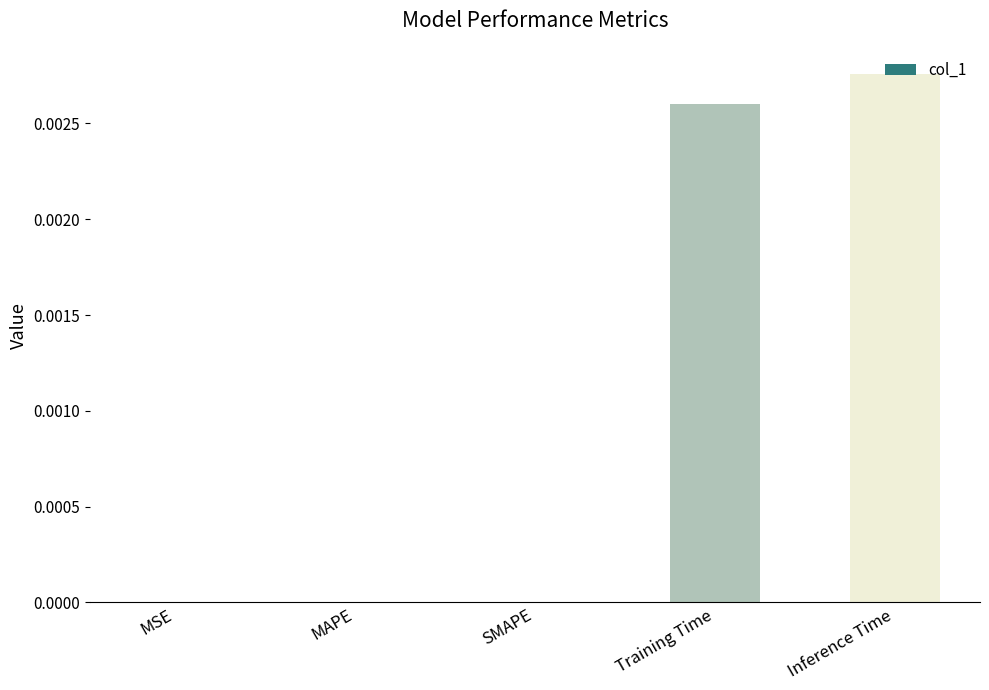

The value at MSE is 0.0. True or false?

True